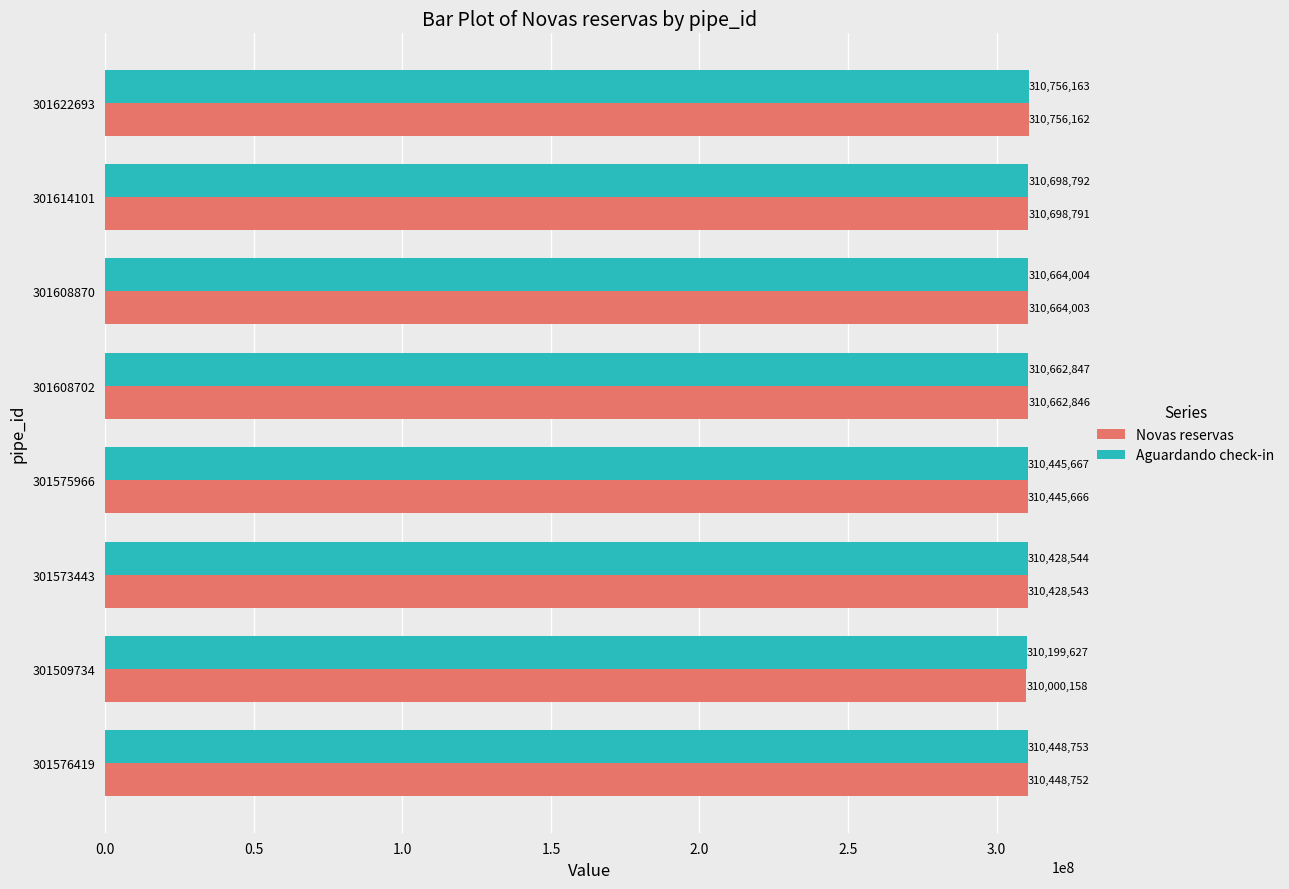

What is the minimum value shown in the chart?

310000158